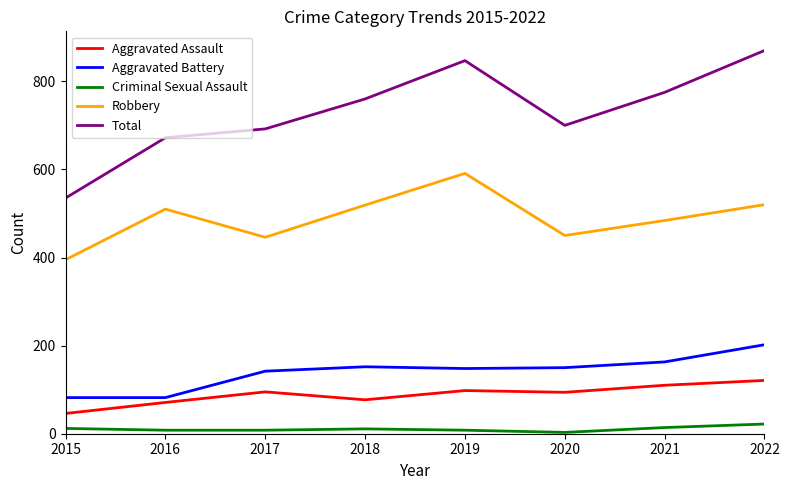

What is the sum of the Aggravated Assault values at 2015 and 2017?

141